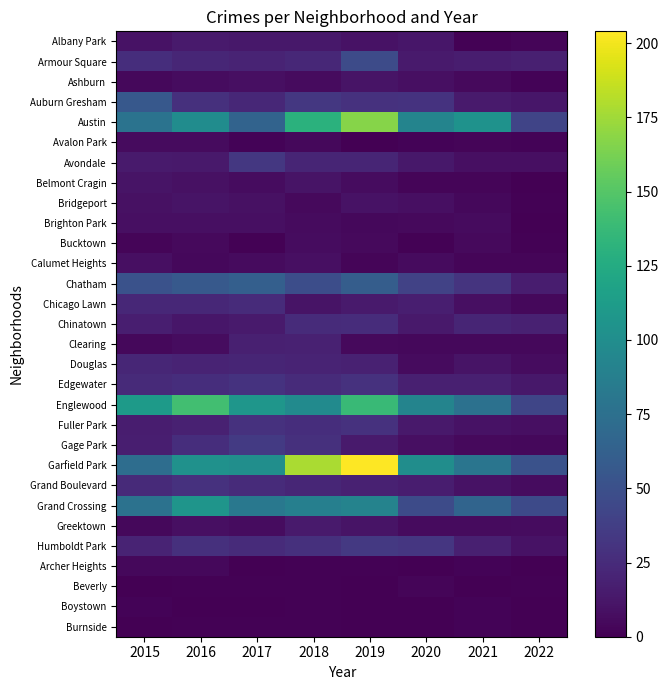

Reading left to right, transcribe all the data shown in this chart.

Albany Park: 2015=10	2016=15	2017=13	2018=13	2019=10	2020=12	2021=1	2022=3
Armour Square: 2015=27	2016=22	2017=20	2018=23	2019=47	2020=15	2021=16	2022=18
Ashburn: 2015=4	2016=7	2017=8	2018=6	2019=11	2020=8	2021=5	2022=2
Auburn Gresham: 2015=56	2016=28	2017=23	2018=33	2019=29	2020=30	2021=15	2022=12
Austin: 2015=78	2016=99	2017=65	2018=130	2019=167	2020=92	2021=104	2022=42
Avalon Park: 2015=6	2016=6	2017=2	2018=4	2019=0	2020=2	2021=3	2022=2
Avondale: 2015=15	2016=14	2017=33	2018=21	2019=21	2020=13	2021=8	2022=8
Belmont Cragin: 2015=11	2016=9	2017=7	2018=11	2019=7	2020=3	2021=3	2022=0
Bridgeport: 2015=9	2016=11	2017=9	2018=5	2019=10	2020=8	2021=4	2022=1
Brighton Park: 2015=8	2016=8	2017=8	2018=6	2019=4	2020=5	2021=6	2022=0
Bucktown: 2015=3	2016=5	2017=1	2018=7	2019=5	2020=1	2021=5	2022=1
Calumet Heights: 2015=8	2016=4	2017=6	2018=8	2019=3	2020=6	2021=3	2022=3
Chatham: 2015=51	2016=57	2017=62	2018=48	2019=60	2020=40	2021=31	2022=16
Chicago Lawn: 2015=23	2016=23	2017=25	2018=11	2019=15	2020=17	2021=8	2022=4
Chinatown: 2015=17	2016=12	2017=15	2018=25	2019=26	2020=14	2021=21	2022=19
Clearing: 2015=4	2016=7	2017=18	2018=19	2019=5	2020=4	2021=4	2022=4
Douglas: 2015=22	2016=20	2017=21	2018=20	2019=19	2020=6	2021=11	2022=7
Edgewater: 2015=24	2016=27	2017=30	2018=25	2019=29	2020=18	2021=18	2022=13
Englewood: 2015=111	2016=142	2017=107	2018=98	2019=138	2020=92	2021=76	2022=43
Fuller Park: 2015=16	2016=19	2017=29	2018=27	2019=29	2020=14	2021=10	2022=8
Gage Park: 2015=17	2016=27	2017=35	2018=28	2019=15	2020=8	2021=5	2022=4
Garfield Park: 2015=73	2016=103	2017=101	2018=178	2019=204	2020=100	2021=79	2022=51
Grand Boulevard: 2015=24	2016=29	2017=25	2018=22	2019=19	2020=16	2021=10	2022=7
Grand Crossing: 2015=77	2016=106	2017=82	2018=88	2019=91	2020=47	2021=66	2022=46
Greektown: 2015=4	2016=8	2017=7	2018=15	2019=11	2020=6	2021=6	2022=7
Humboldt Park: 2015=20	2016=28	2017=25	2018=28	2019=34	2020=32	2021=18	2022=10
Archer Heights: 2015=4	2016=4	2017=0	2018=1	2019=1	2020=0	2021=2	2022=0
Beverly: 2015=0	2016=1	2017=1	2018=1	2019=0	2020=3	2021=0	2022=1
Boystown: 2015=2	2016=0	2017=0	2018=1	2019=0	2020=0	2021=2	2022=0
Burnside: 2015=0	2016=1	2017=1	2018=1	2019=0	2020=0	2021=2	2022=0